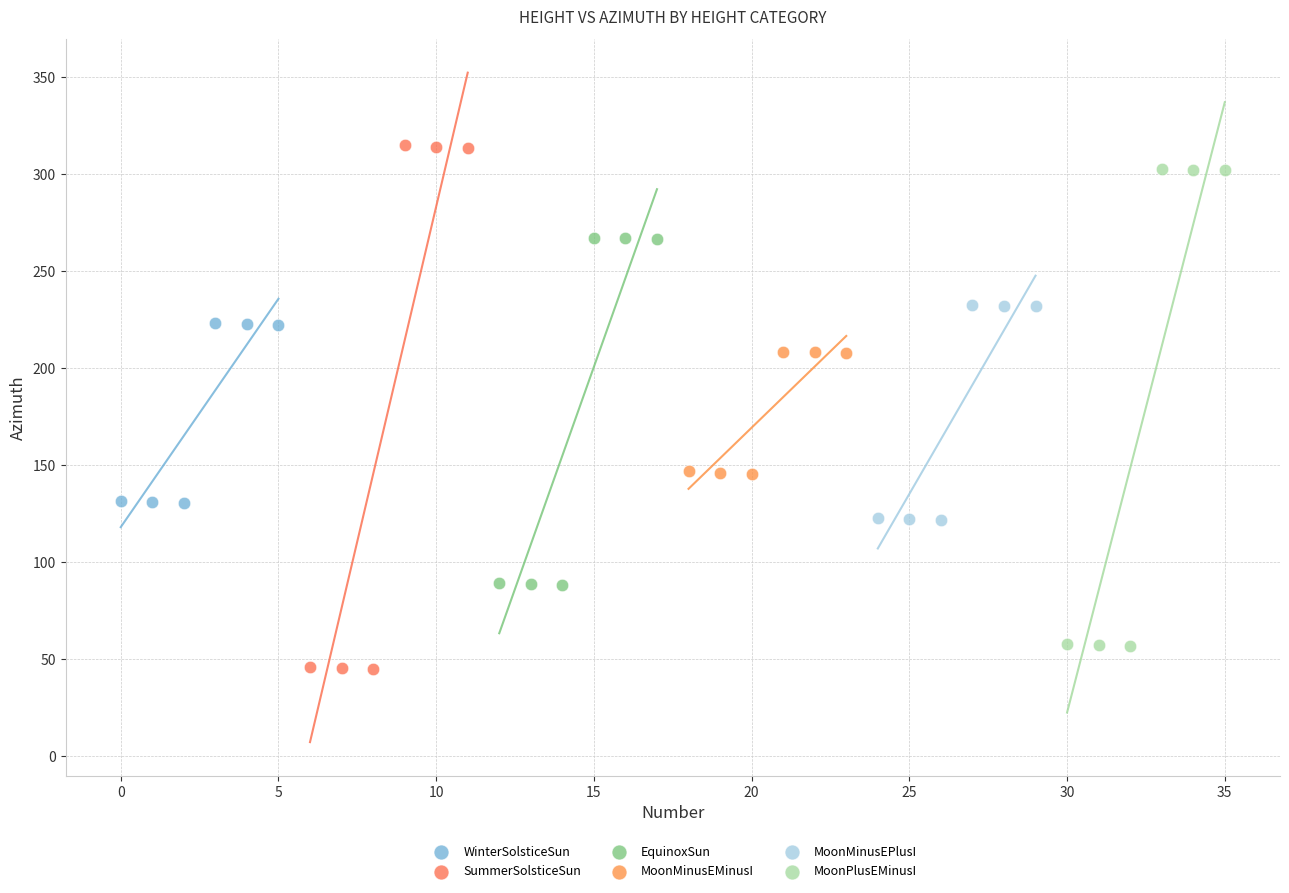

Which series contains the highest Y value?

SummerSolsticeSun